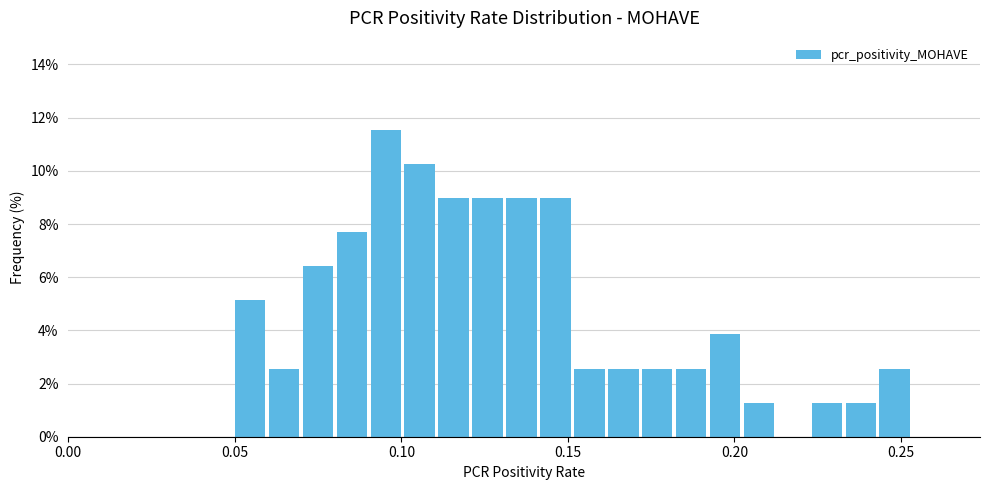

Around what value on the x-axis is the tallest bar? Give the approximate position of its centre, as read against the axis.

0.095